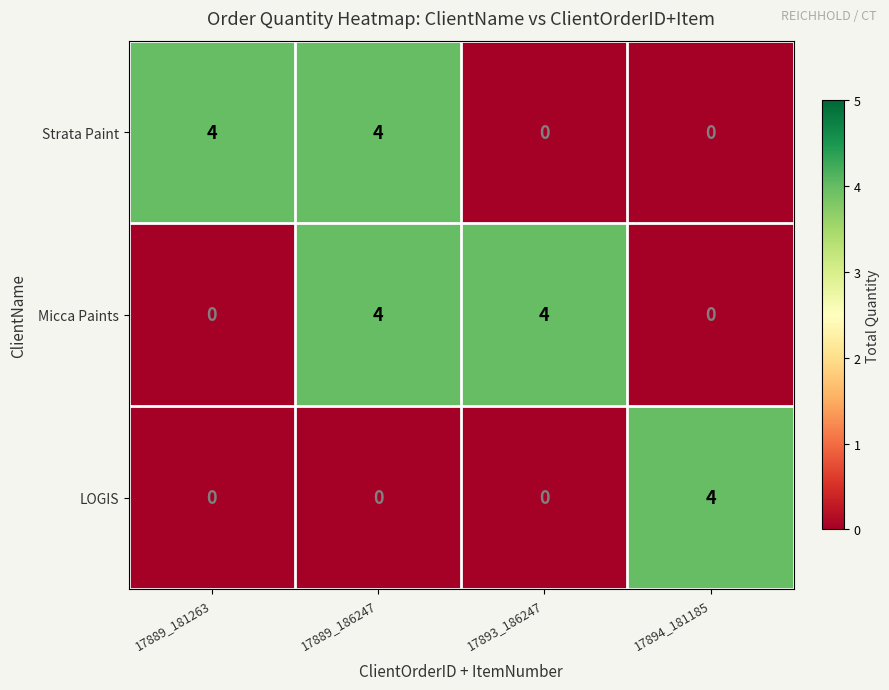

Between 17889_186247 and 17893_186247, which series saw the biggest shift?

Strata Paint